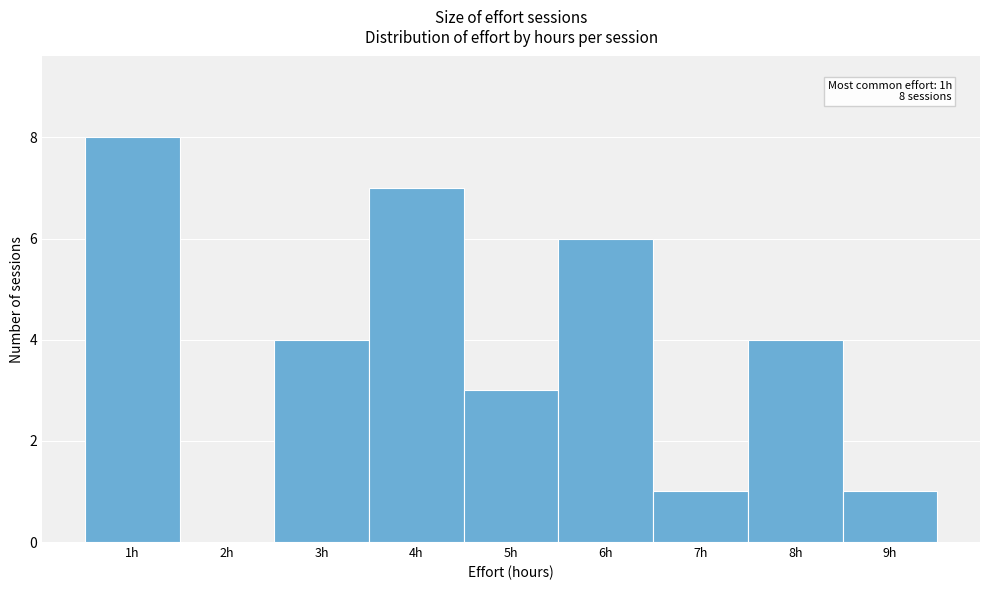

Which range on the x-axis has the tallest bar?

0.5 to 1.5